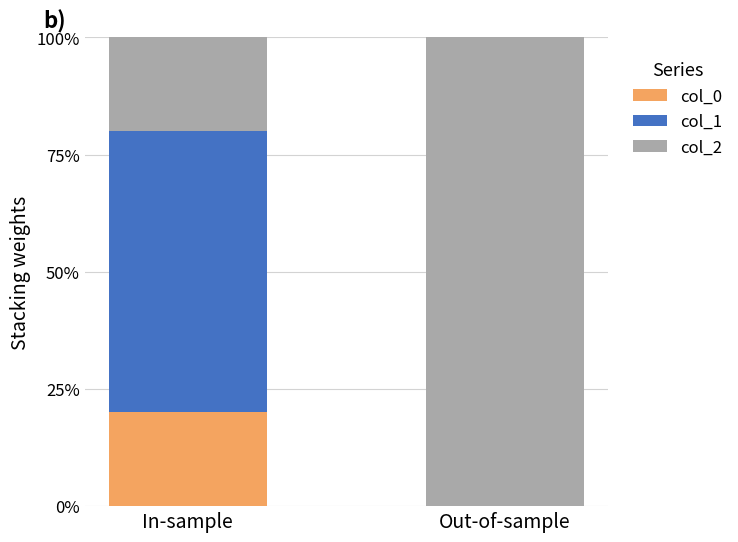

Does the chart contain stacked bars?

Yes